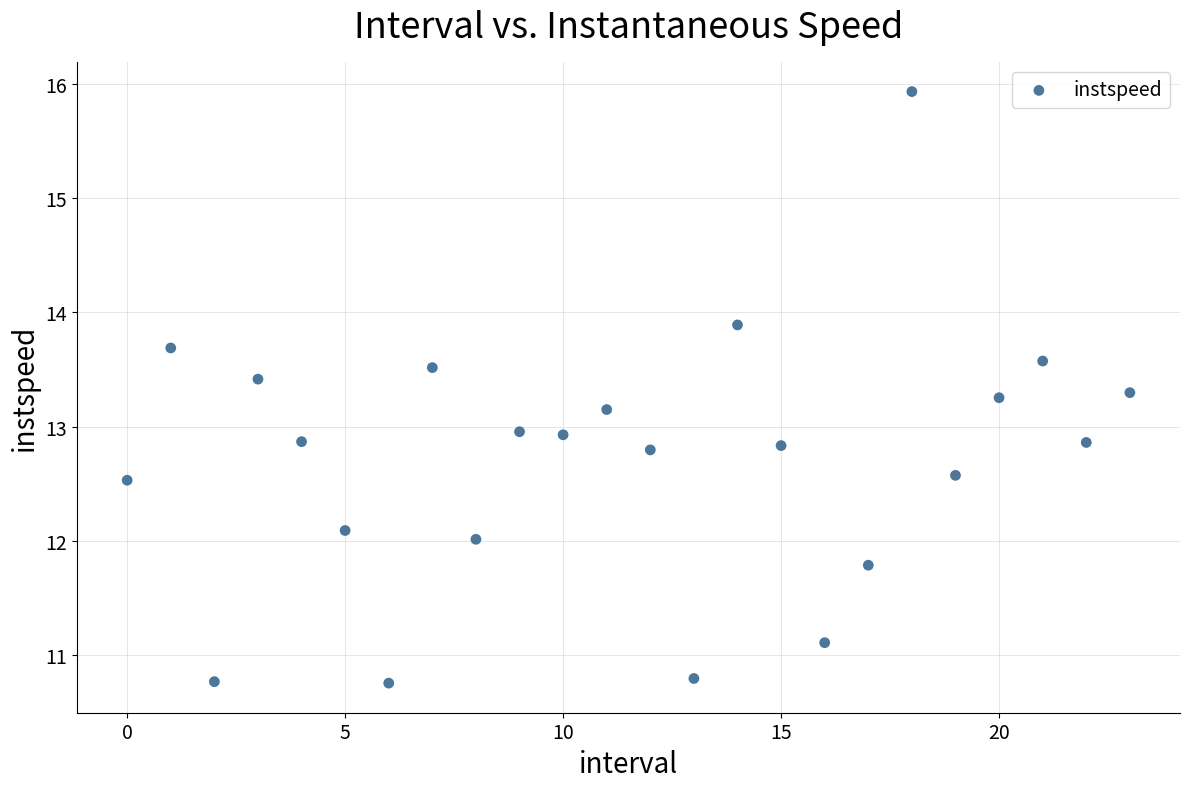

What is the range of Y values (max minus min)?

5.2